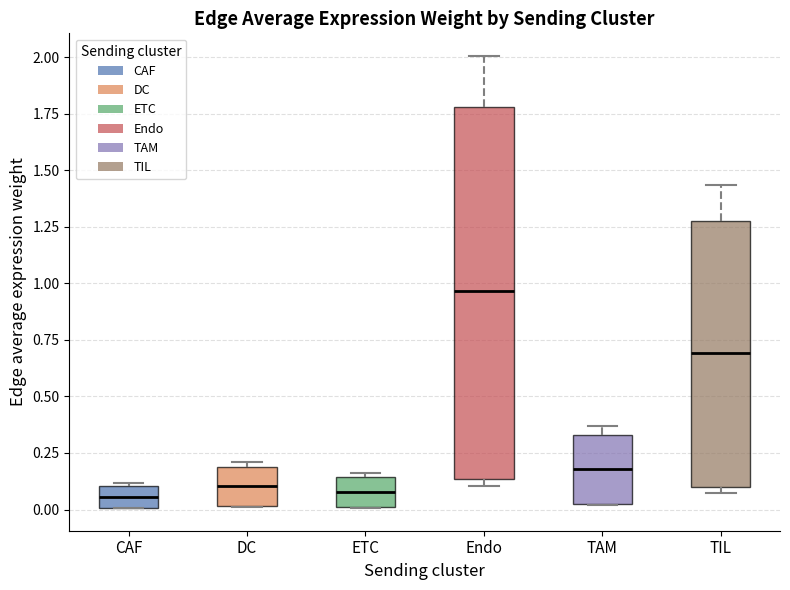

Where does the median line of the box for DC sit on the y-axis? The values are not printed on the chart, so give them approximately, as read against the axis.

0.10